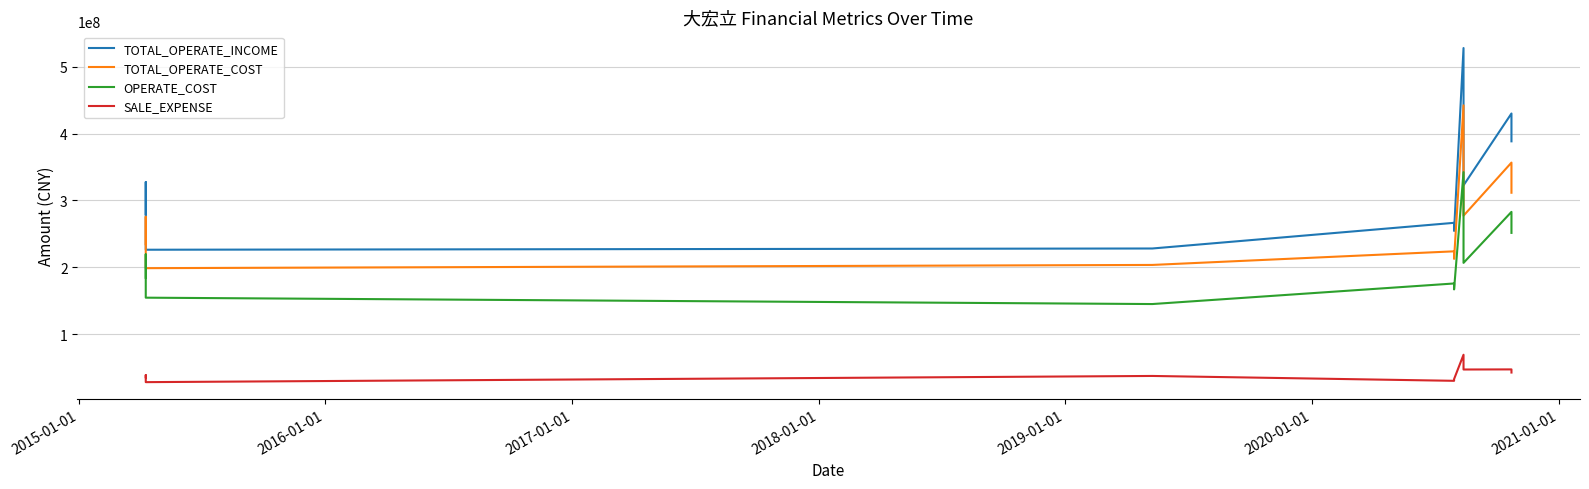

Which series has the widest spread of values?

TOTAL_OPERATE_INCOME